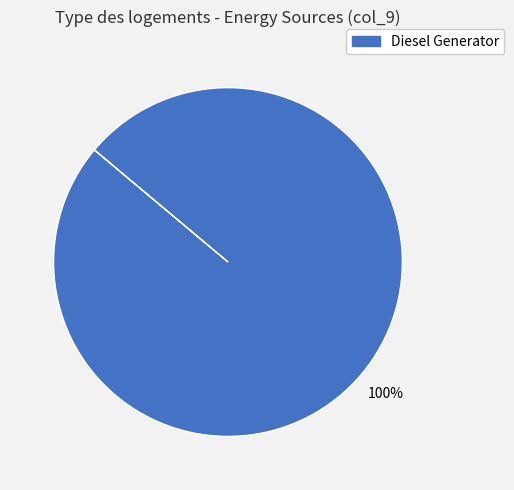

Does any single category account for the majority?

Yes